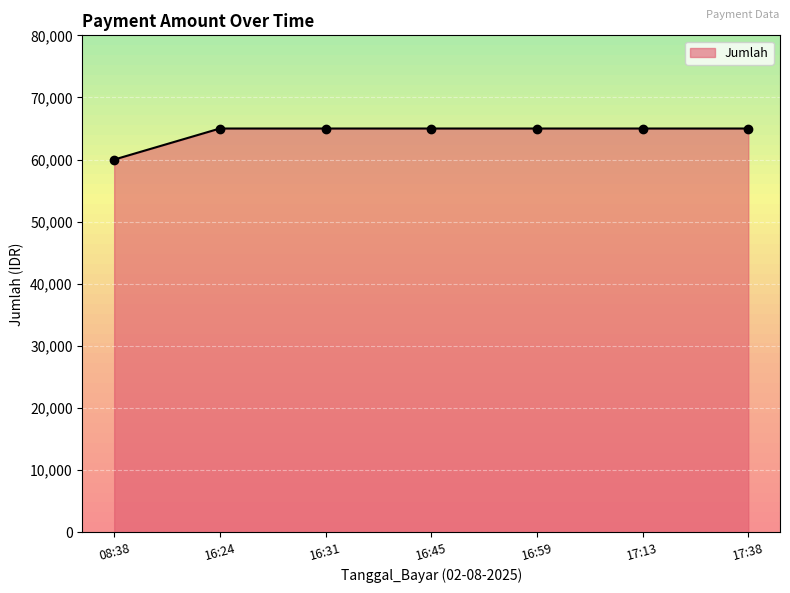

What is the label of the 4th point from the left?

16:45